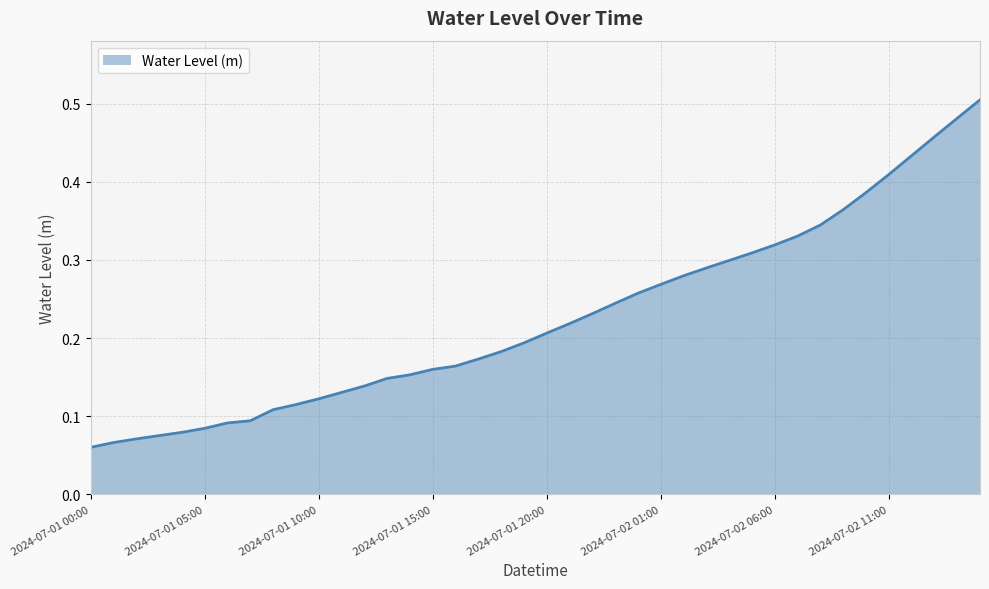

How many lines are shown in the chart?

1